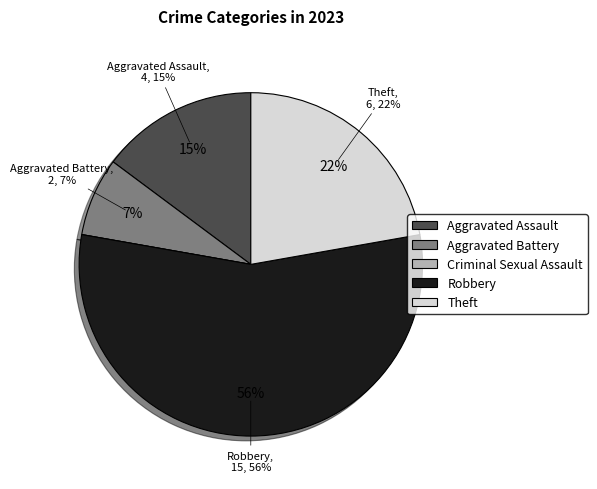

How many segments does this pie chart have?

5